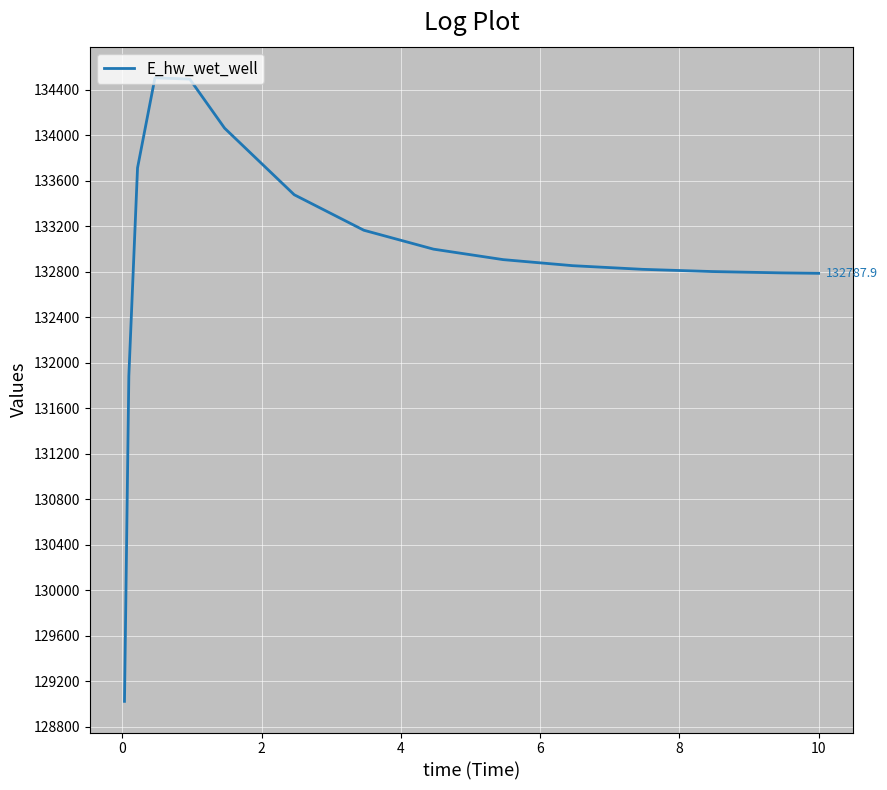

What is the difference between the maximum and minimum values?

5481.4